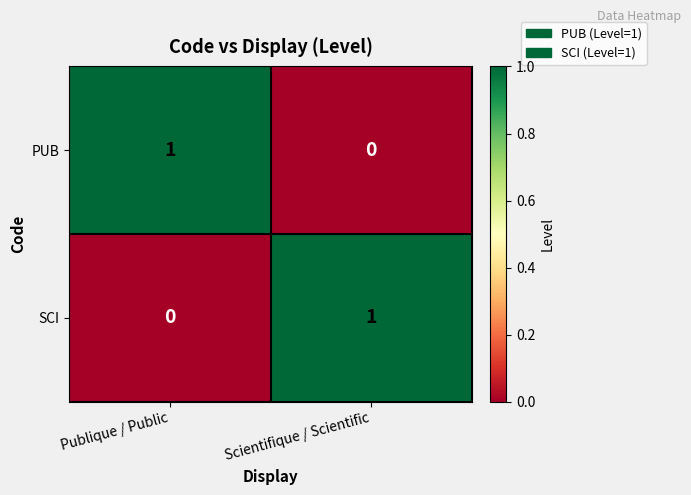

Reading left to right, transcribe all the data shown in this chart.

PUB: 1	0
SCI: 0	1